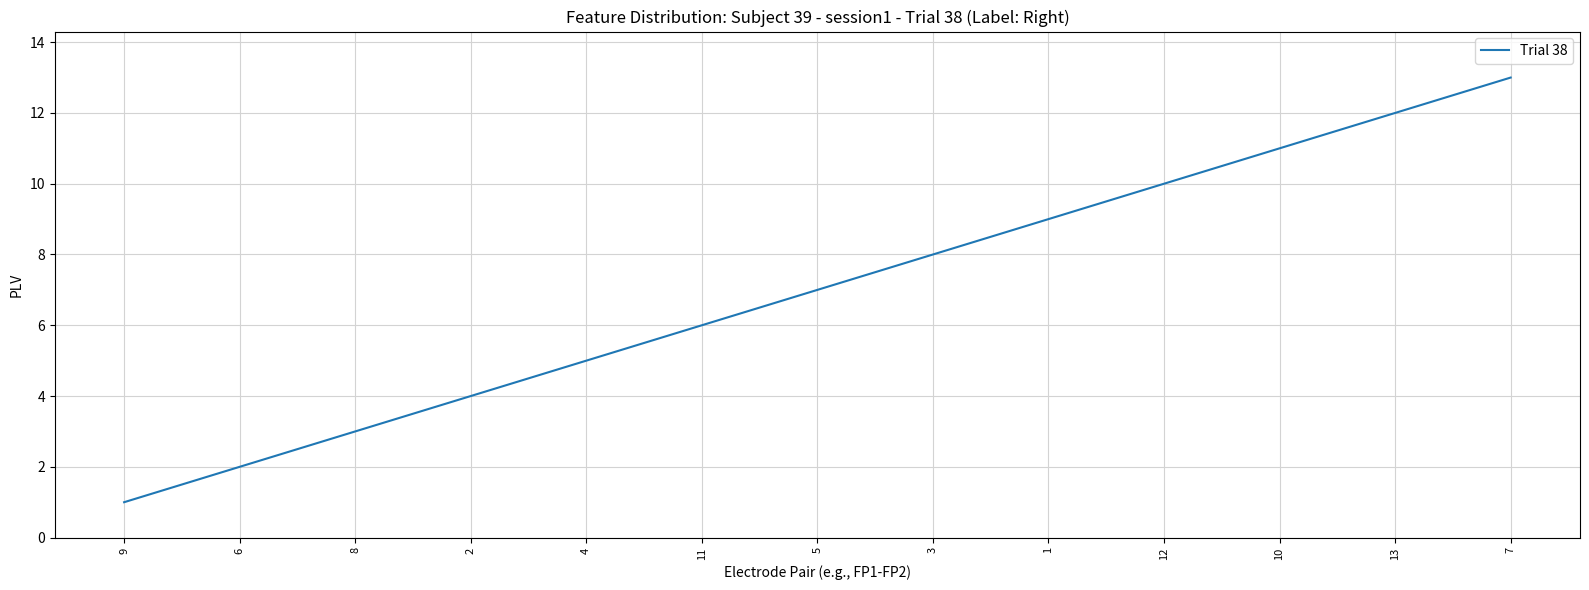

Reading right to left, transcribe all the data shown in this chart.

13	12	11	10	9	8	7	6	5	4	3	2	1